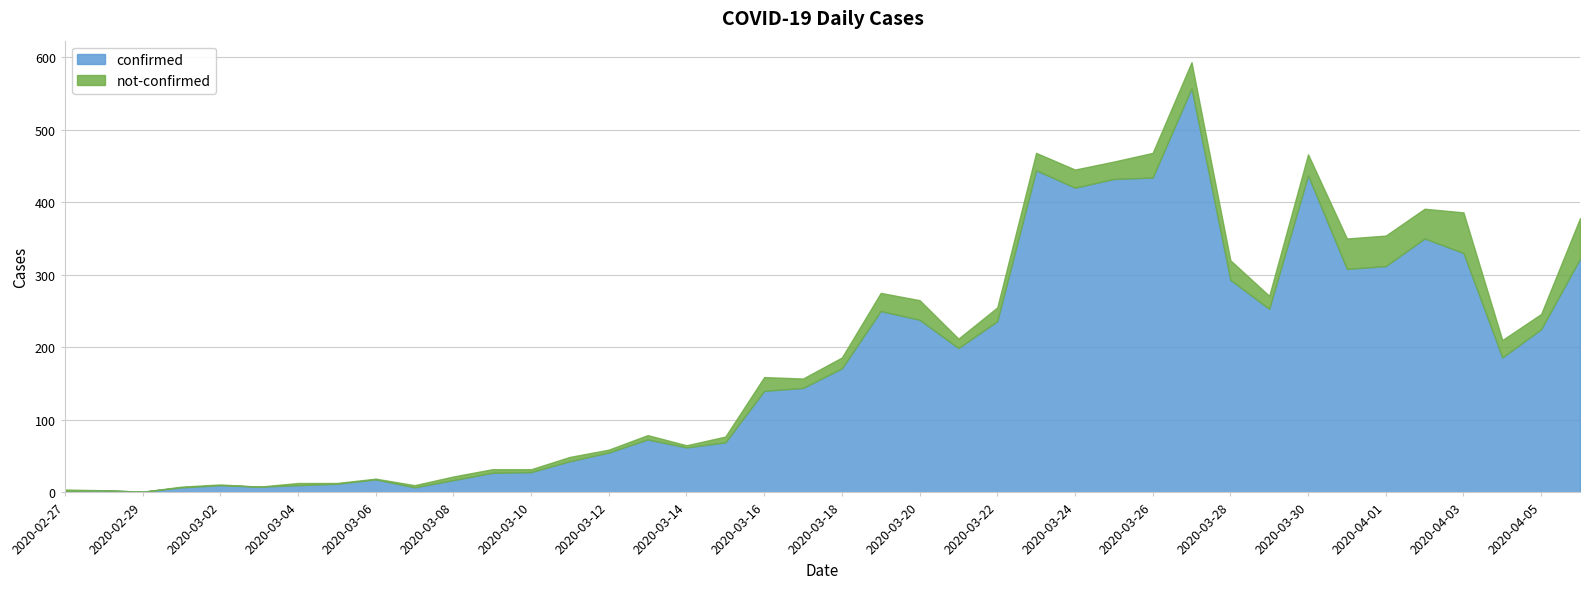

Rank the series by their maximum value, from lowest to highest.

not-confirmed, confirmed